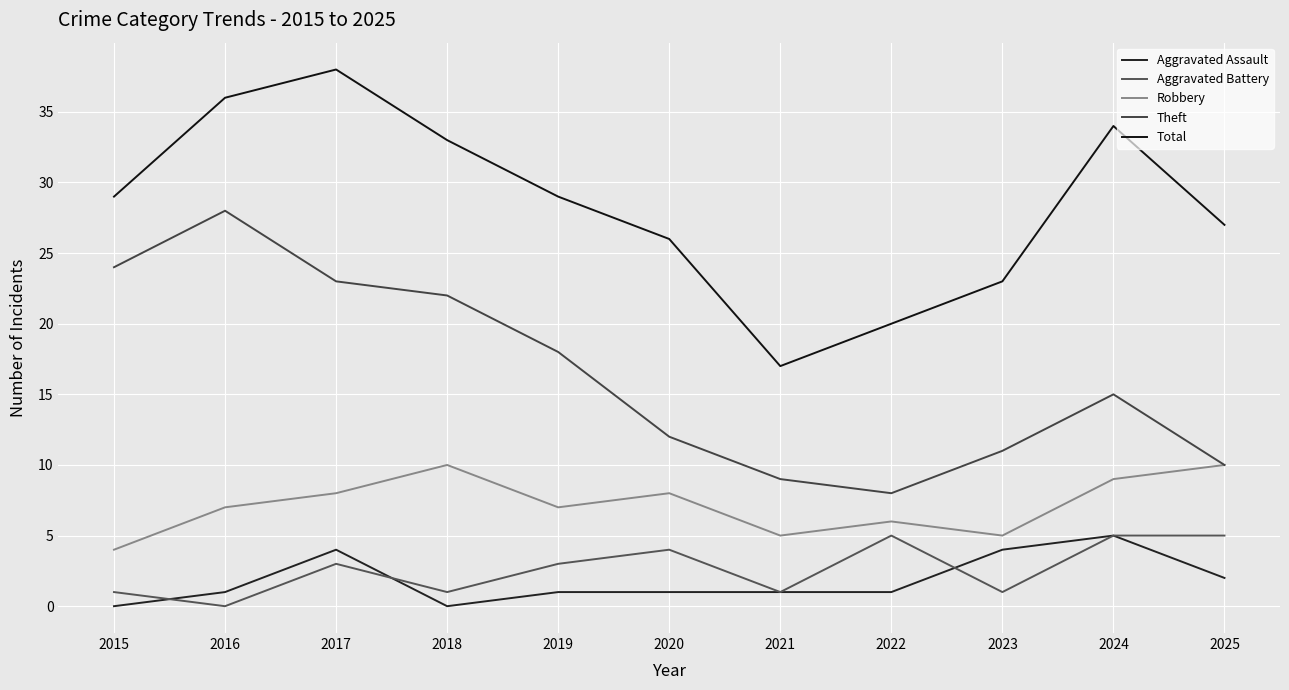

What is the total value across all series at 2018?

66